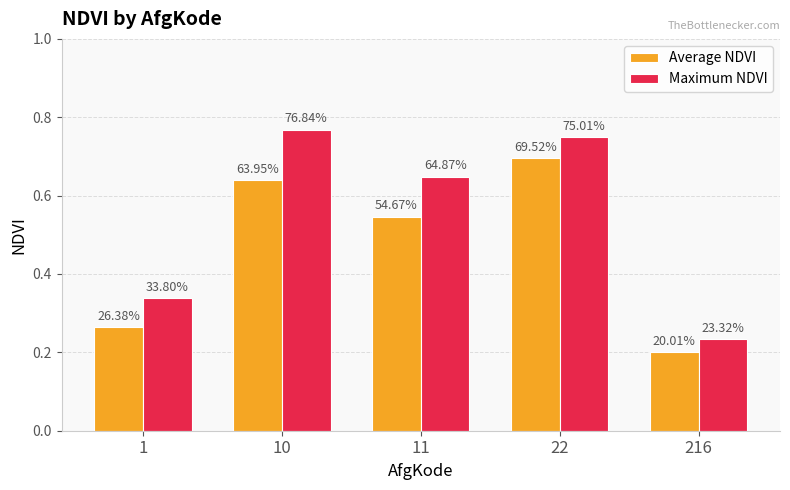

What is the sum of the Average NDVI values at 1 and 22?

1.0